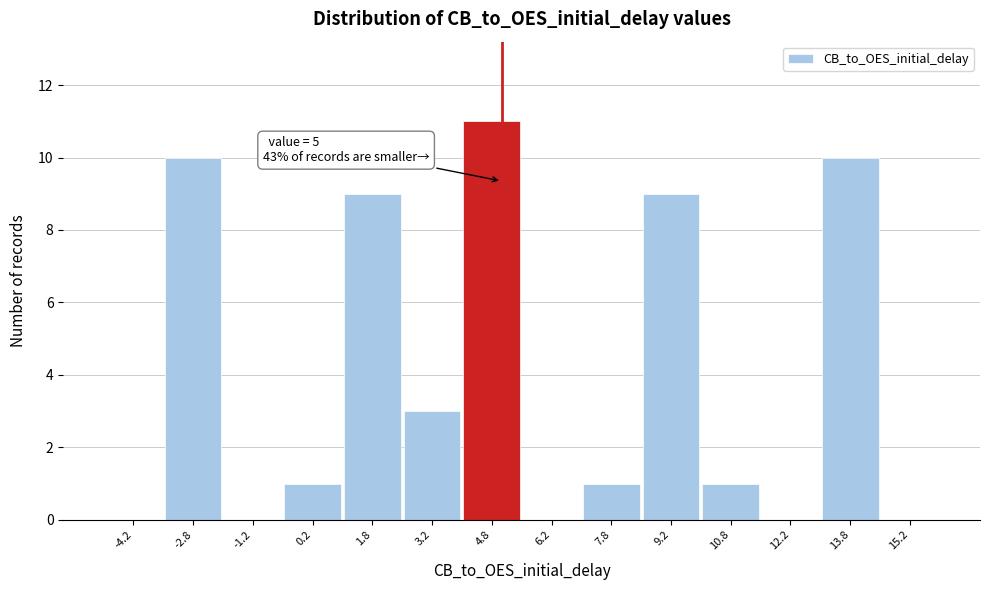

Which range on the x-axis has the tallest bar?

4.0 to 5.5